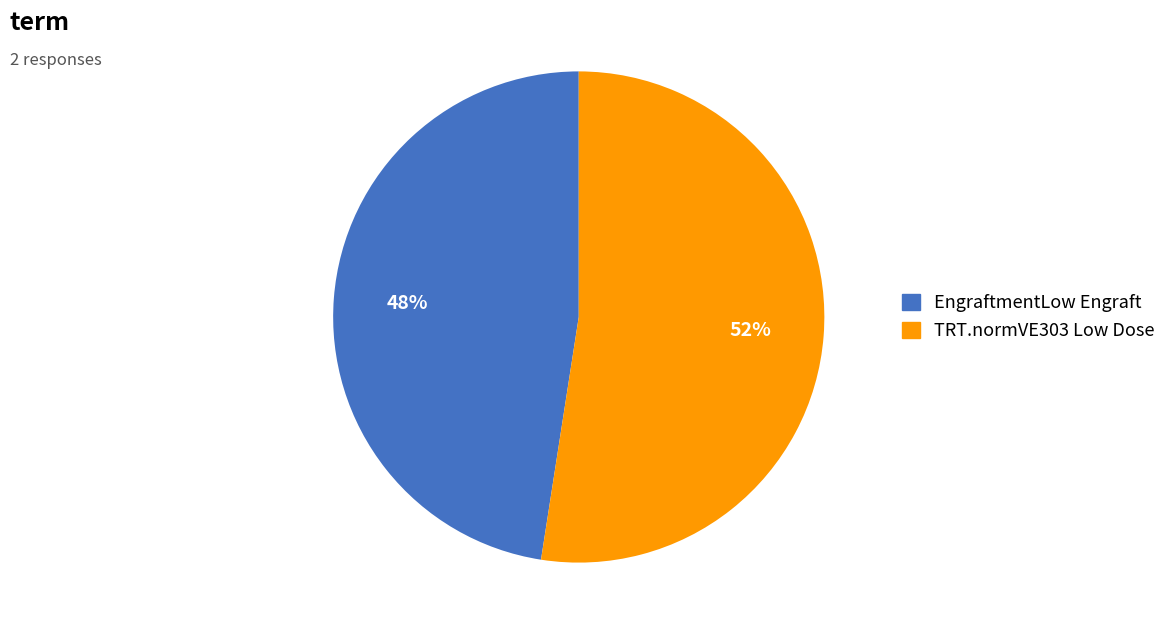

The EngraftmentLow Engraft slice represents 48% of the pie. True or false?

True